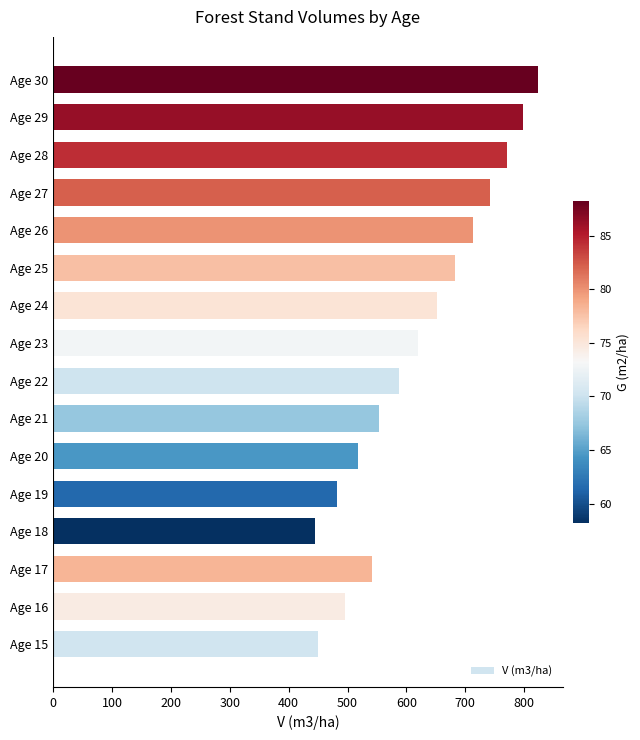

What is the maximum value shown in the chart?

823.8